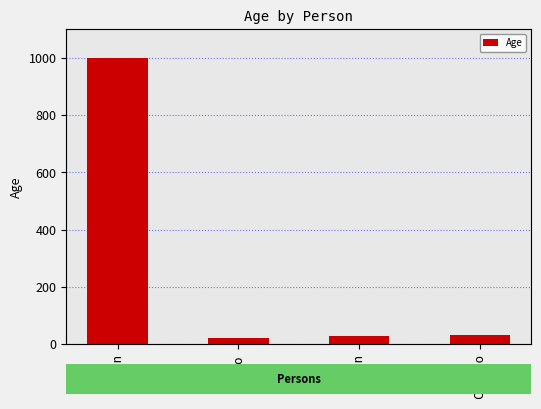

What is the label of the 4th bar from the right?

Juan